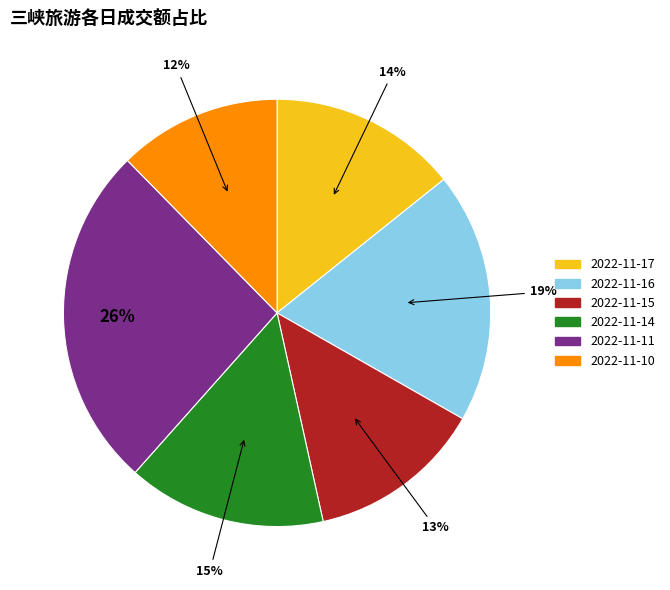

Does 2022-11-16 account for over 50% of the chart?

No